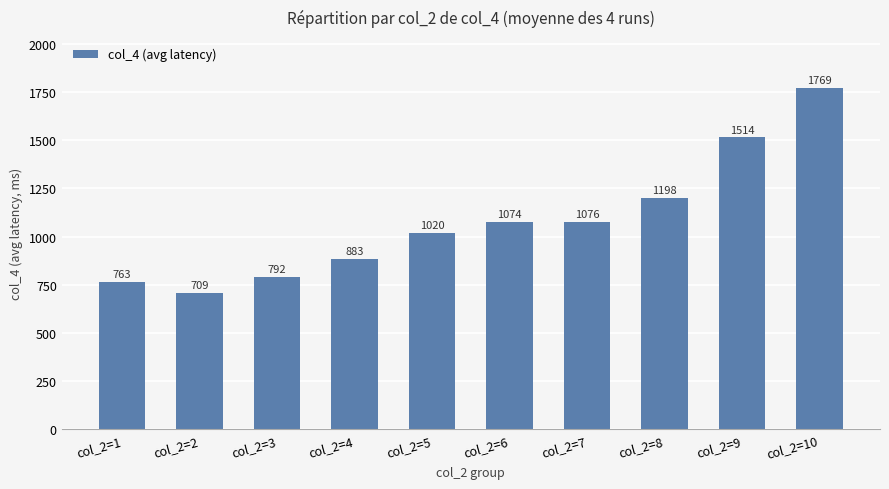

Count the number of values greater than 1073.

5